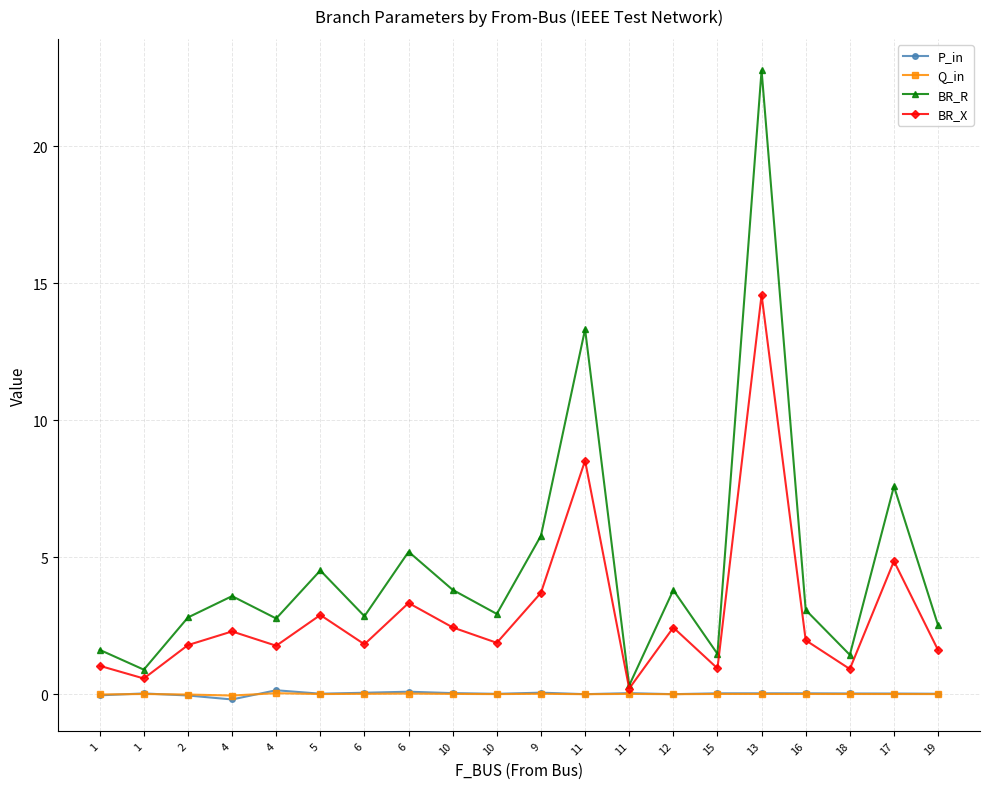

Where is the first local minimum for BR_X?

1